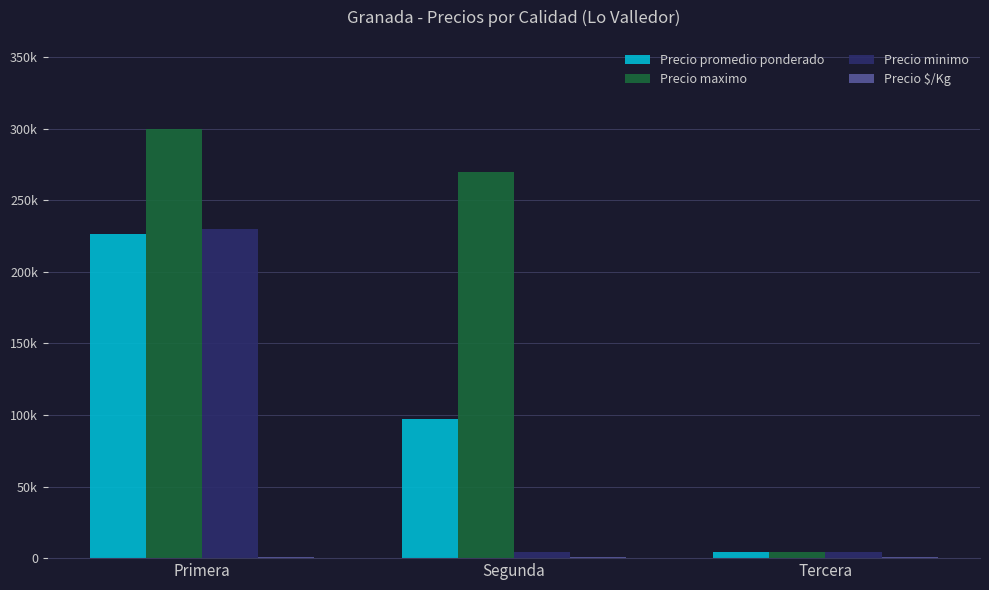

At which category is the sum across all series the highest?

Primera